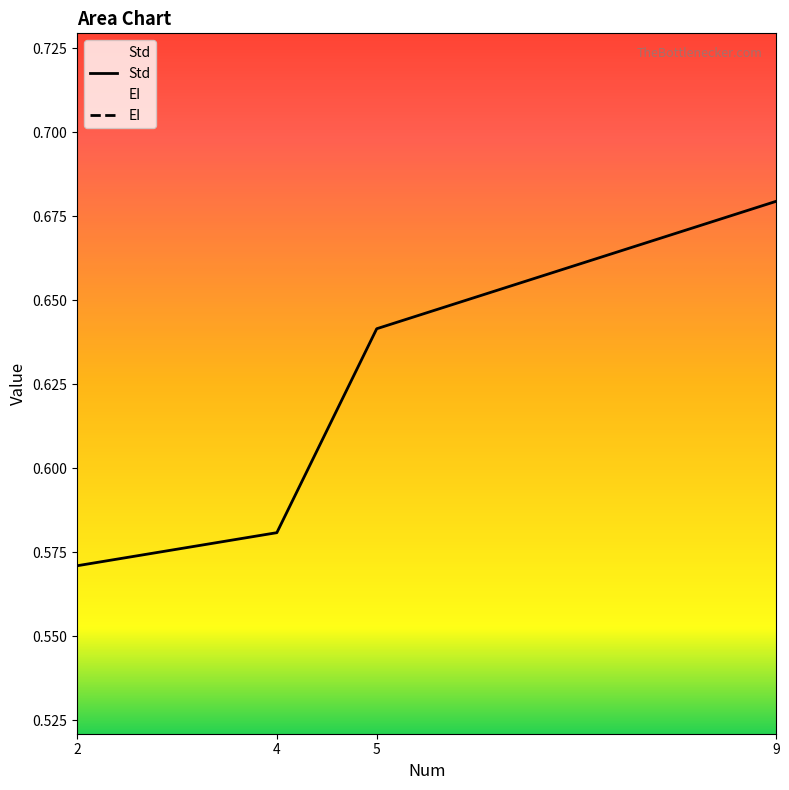

How many values are between 0 and 1?

4